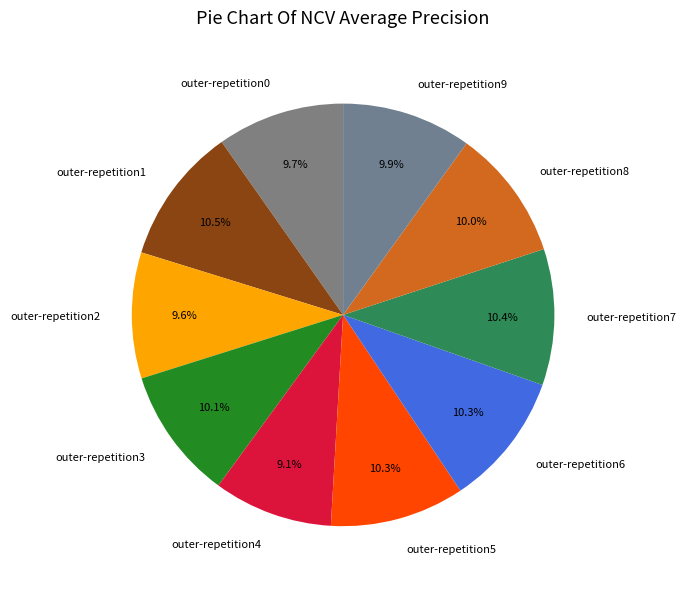

To the nearest percent, what is the average slice percentage?

10%